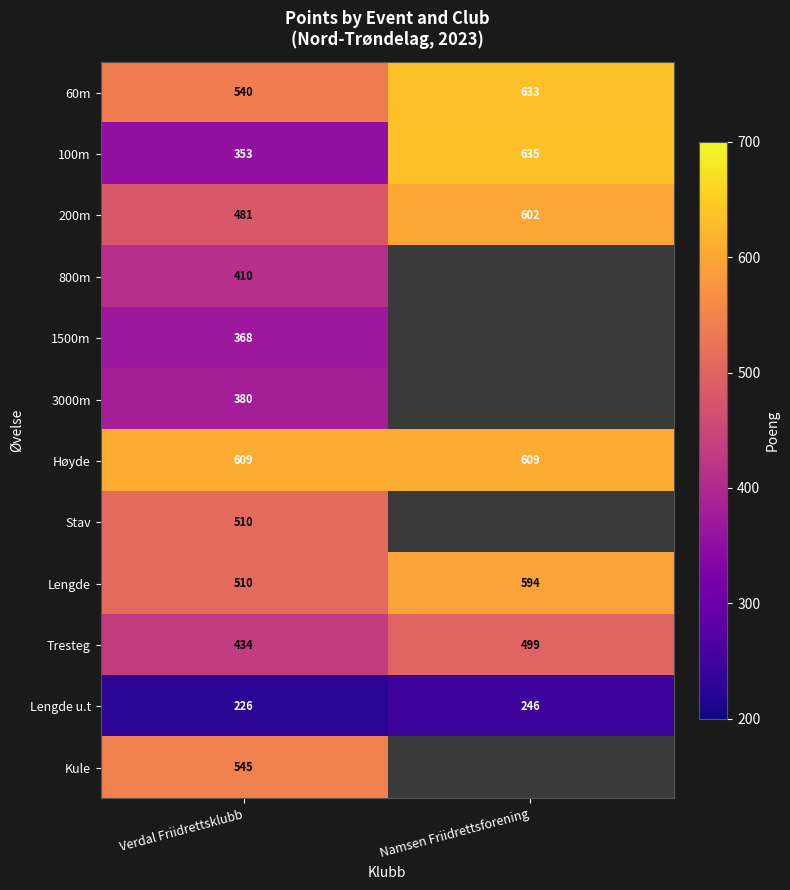

The 100m series shows 989.6 at Namsen Friidrettsforening. True or false?

False